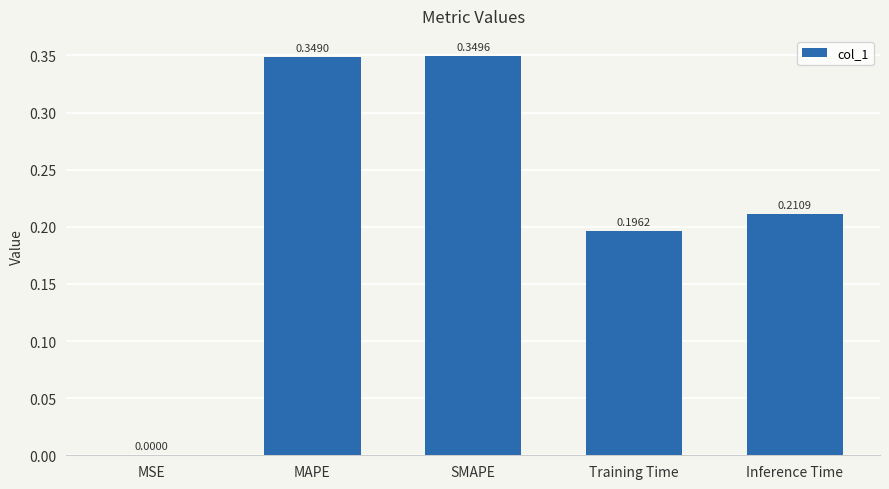

Where is the data nearest to the value 0?

MSE